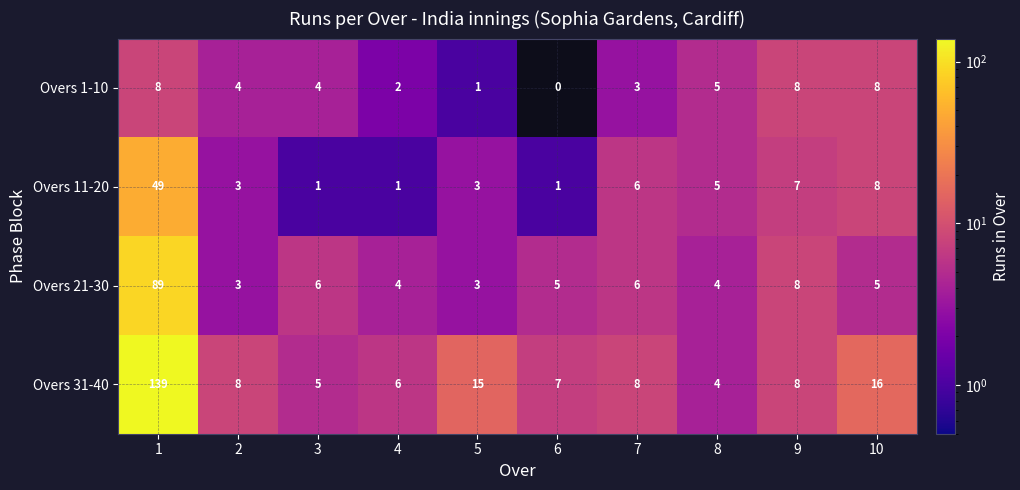

Read the Overs 11-20 value at 5, to the nearest 5.

5